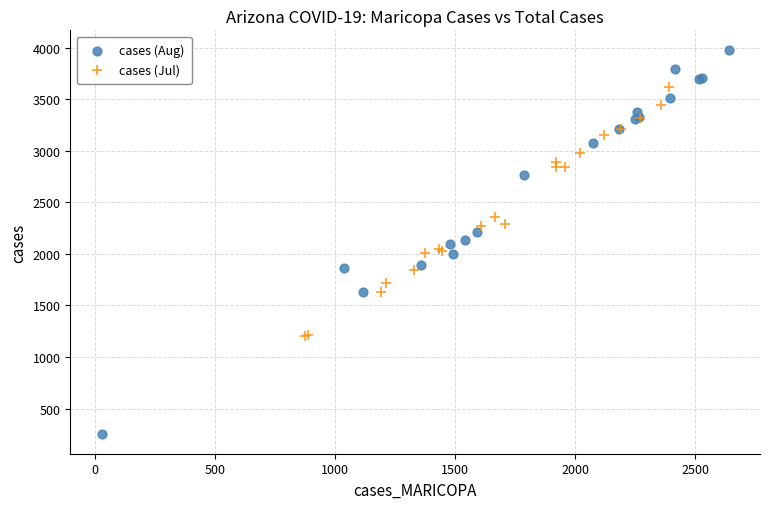

What are all the series names shown in the legend?

cases (Aug), cases (Jul)